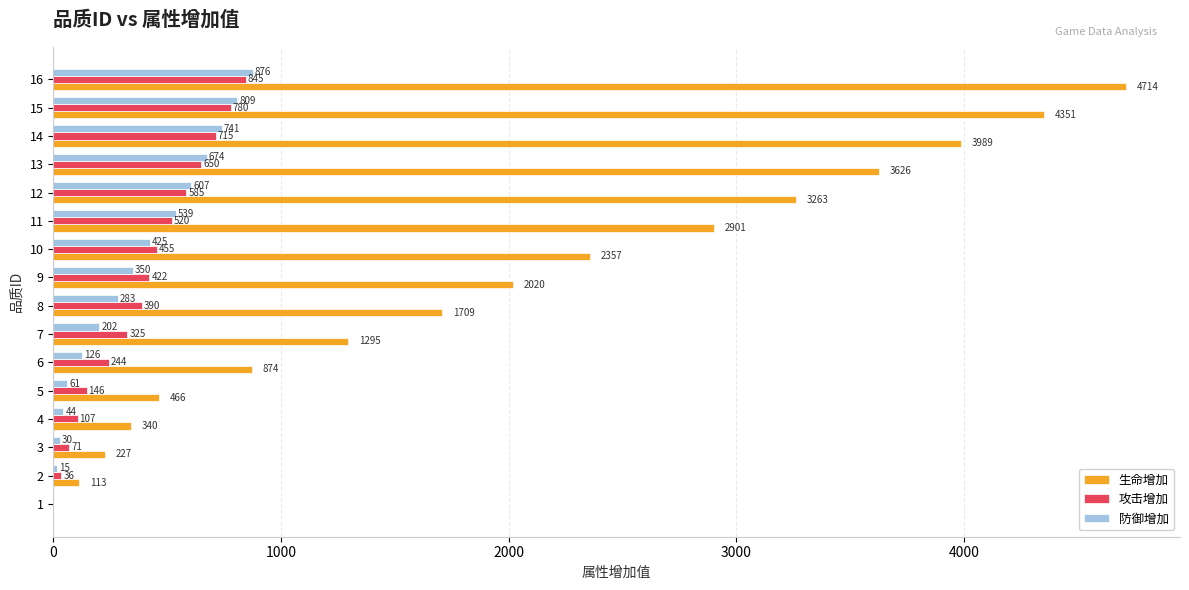

Which series has the largest total across all categories?

生命增加